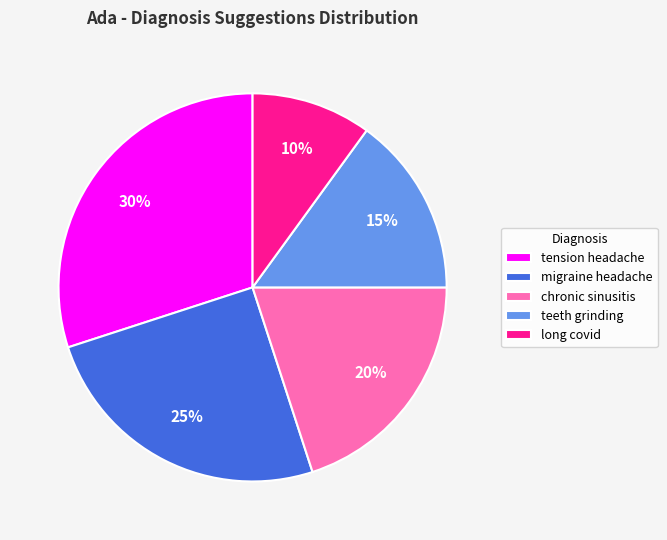

To the nearest percent, what is the difference between the migraine headache and tension headache slice percentages?

5%